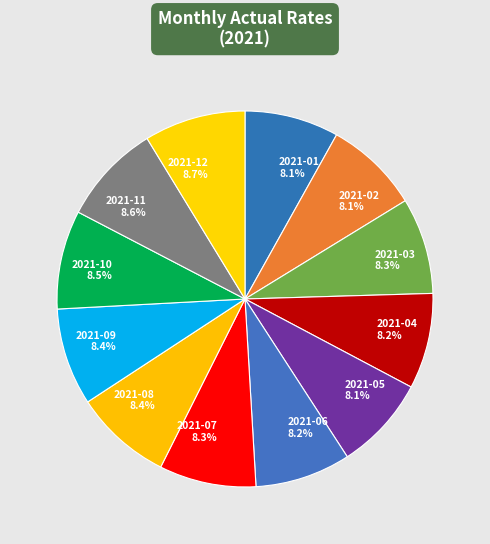

True or false: 2021-06 accounts for 8% of the total.

True